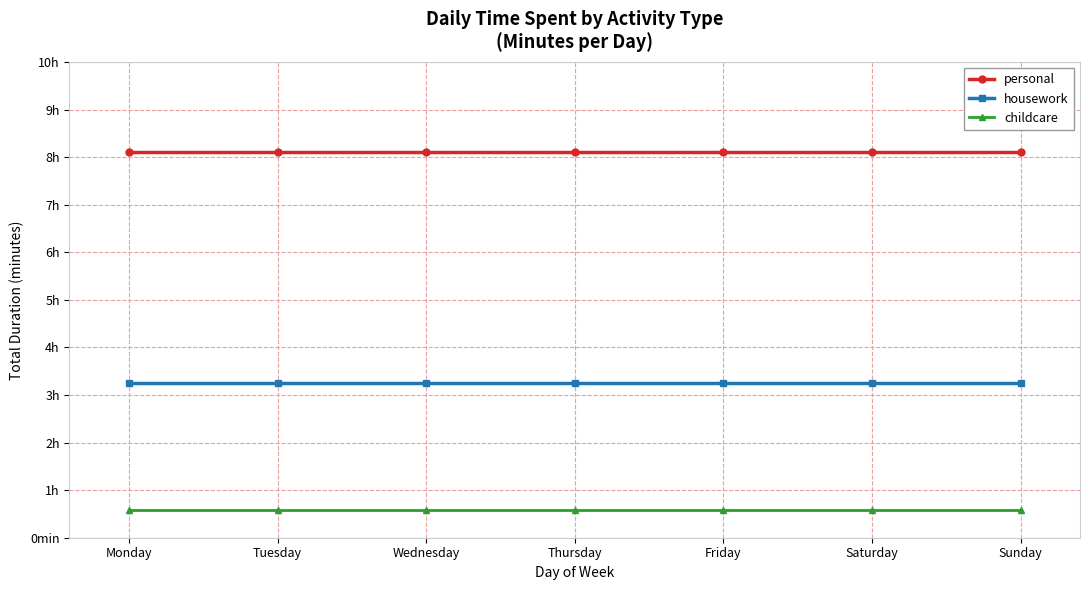

Is it true that personal equals 486 at Sunday?

True